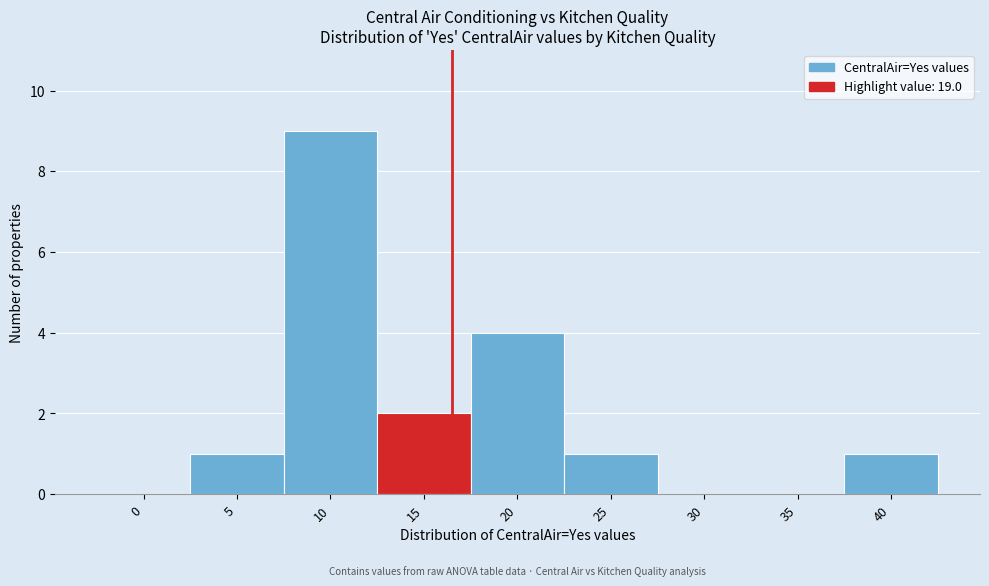

Reading left to right, extract all data points from this chart.

0=0	5=1	10=9	15=2	20=4	25=1	30=0	35=0	40=1